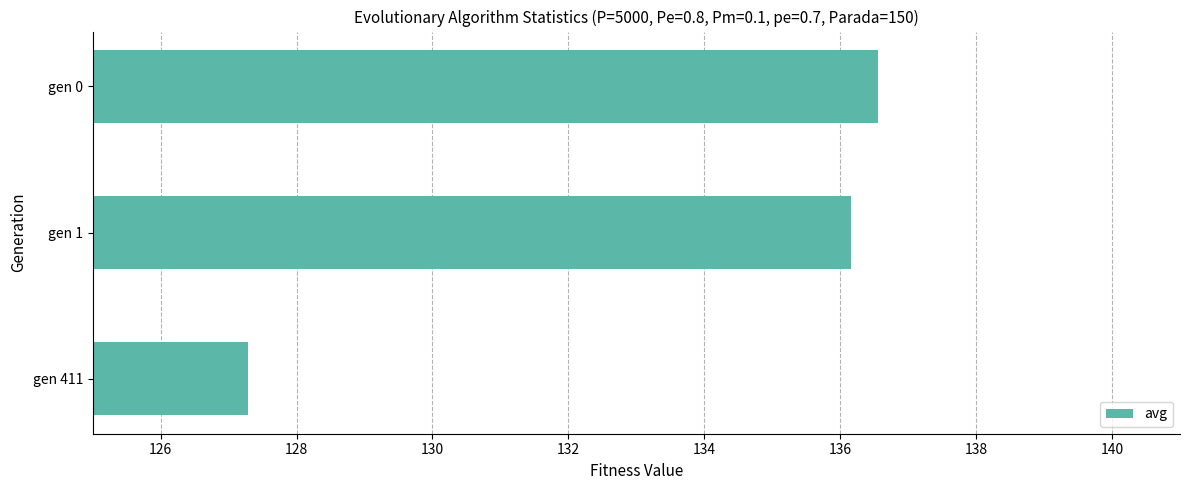

List the labels in order of value, smallest first.

gen 411, gen 1, gen 0